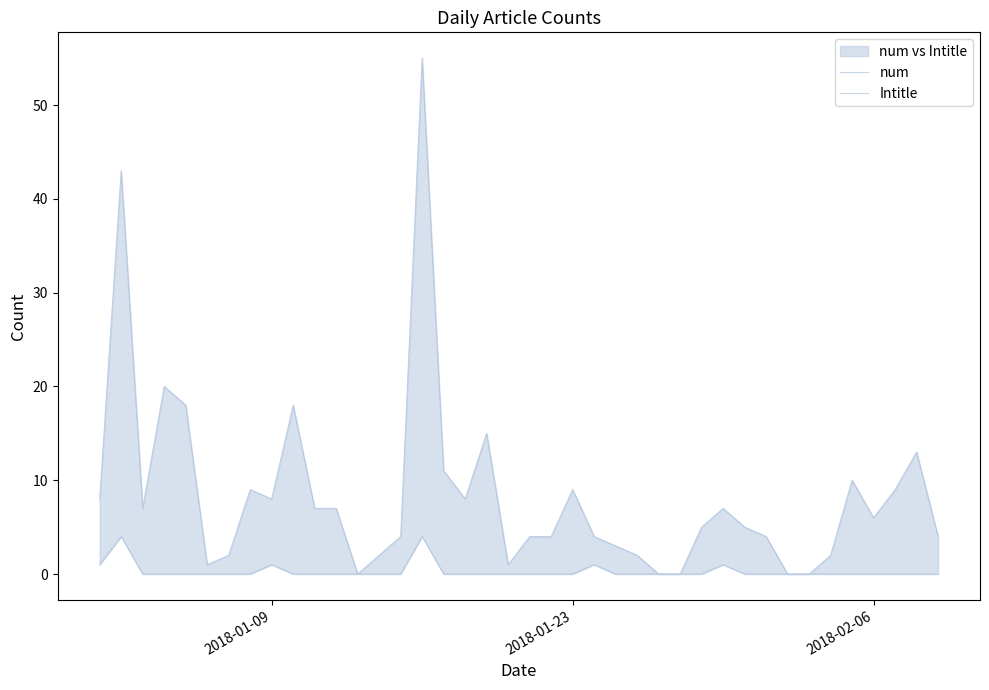

True or false: num and Intitle cross at least once.

False